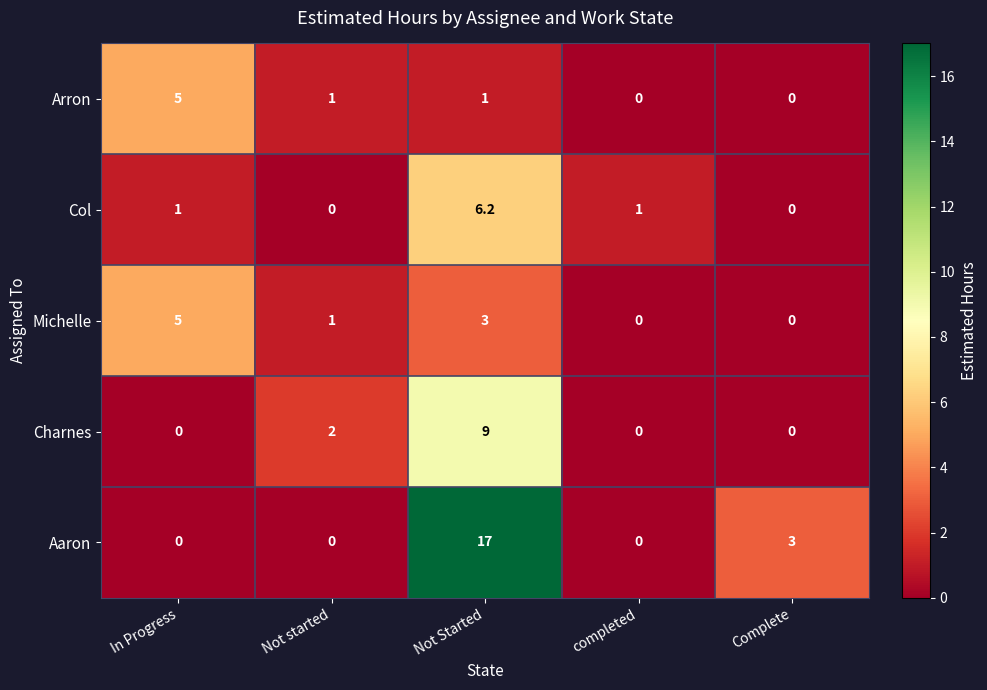

Reading left to right, transcribe all the data shown in this chart.

Arron: 5.0	1.0	1.0	0.0	0.0
Col: 1.0	0.0	6.2	1.0	0.0
Michelle: 5.0	1.0	3.0	0.0	0.0
Charnes: 0.0	2.0	9.0	0.0	0.0
Aaron: 0.0	0.0	17.0	0.0	3.0